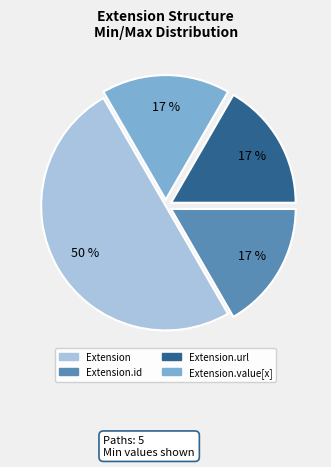

How many slices are in this pie chart?

4